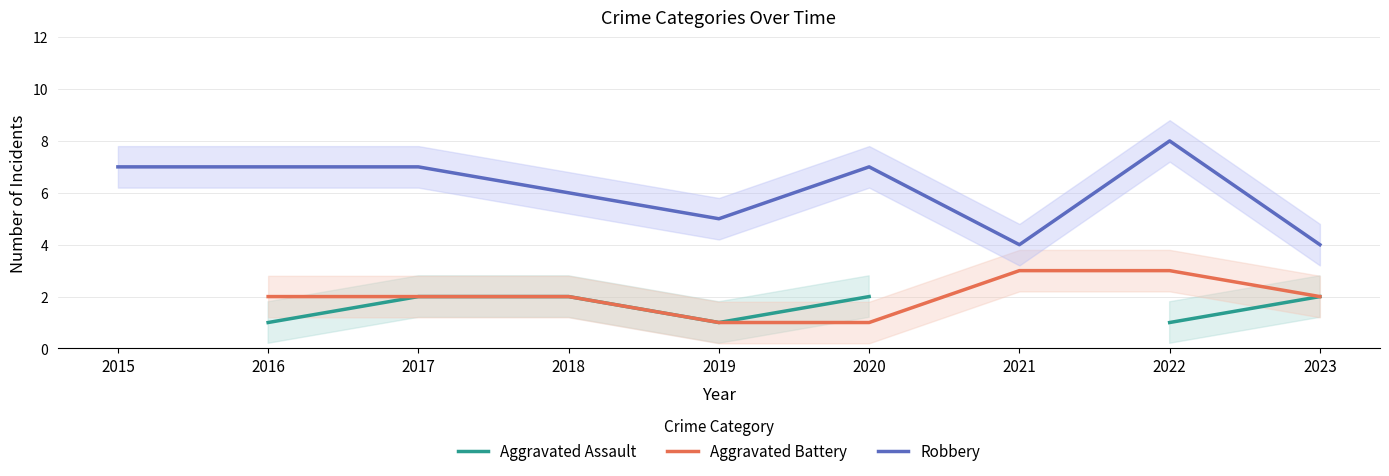

What is the difference between the highest and lowest values at 2017?

5.0